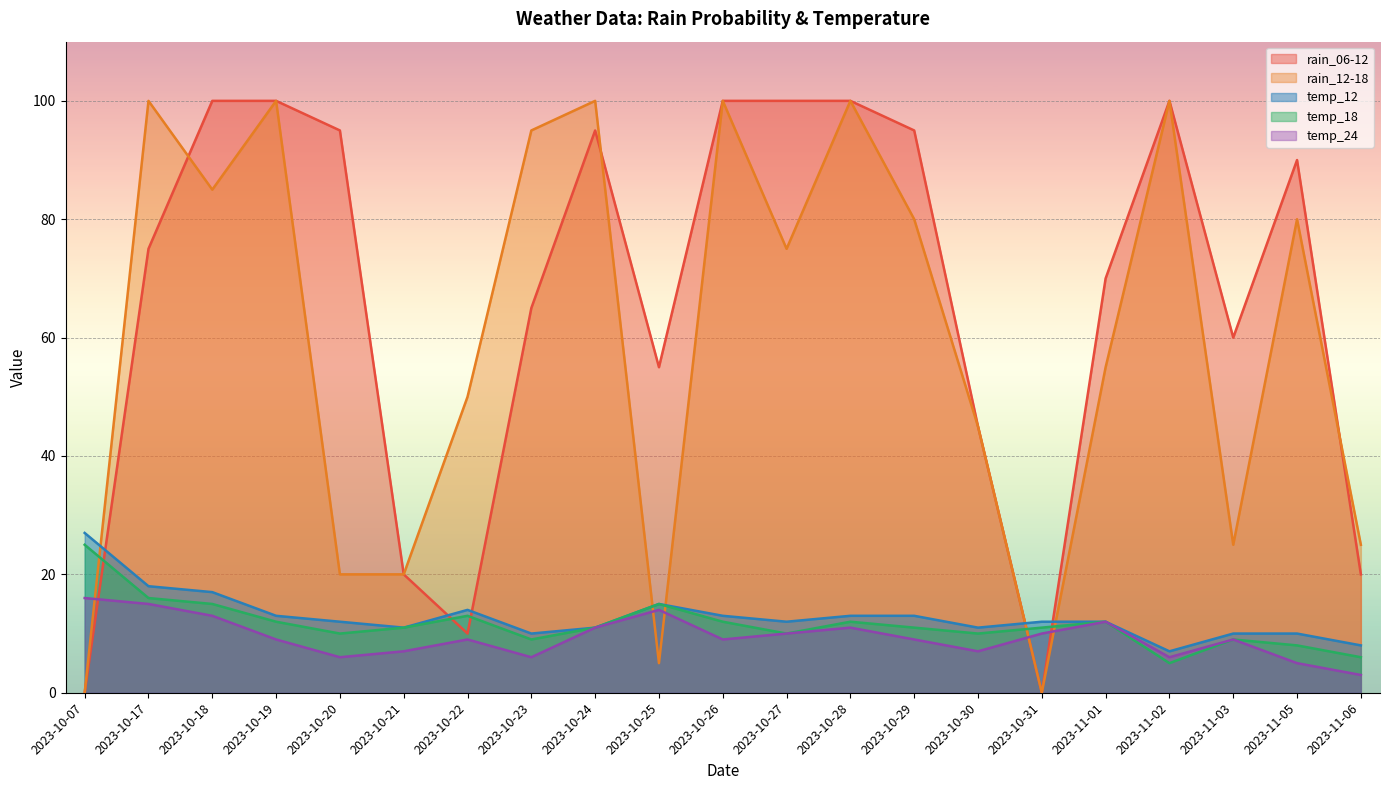

What is the difference between the temp_18 values at 2023-10-18 and 2023-10-30?

5